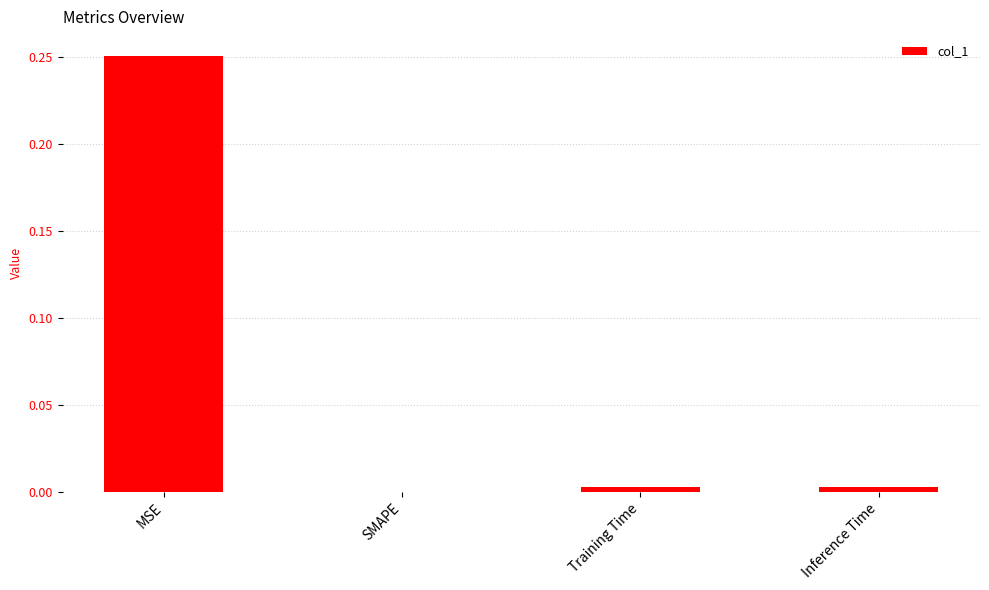

Which category has the highest value across all series?

MSE